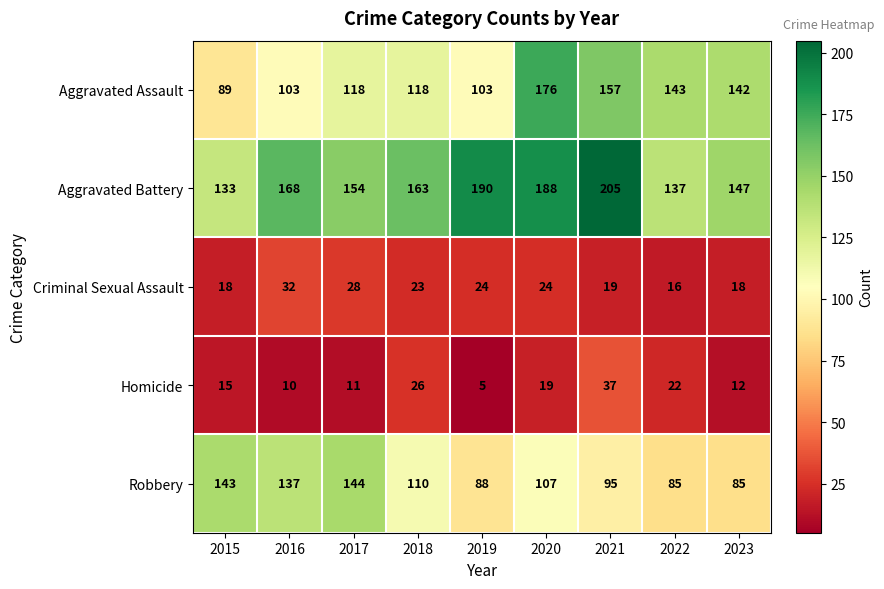

Which category has the lowest value across all series?

2019